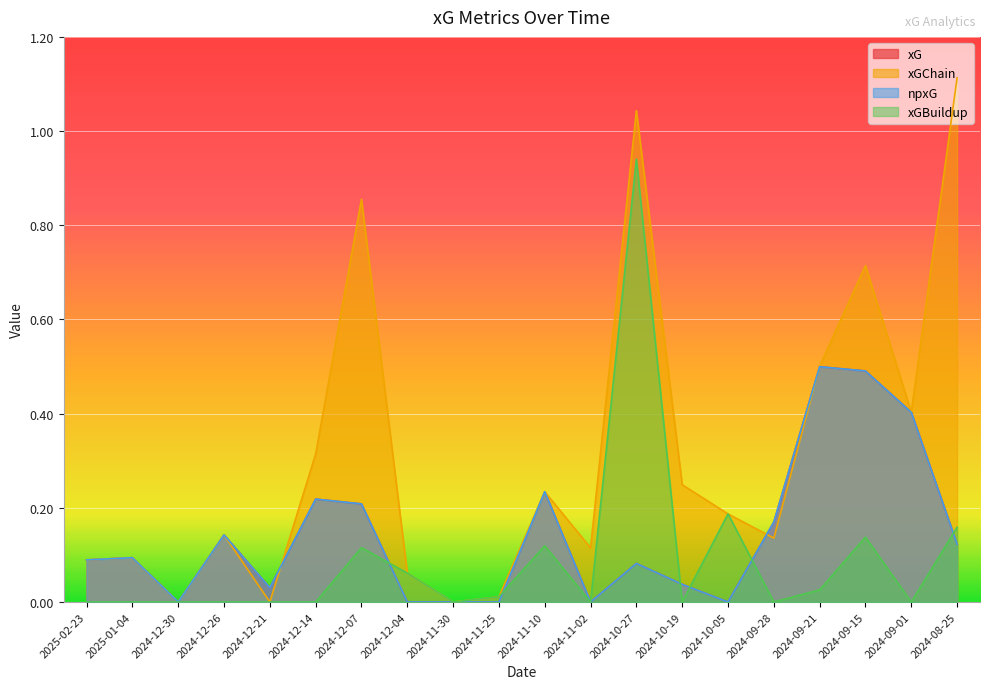

Count the number of data series in this chart.

4